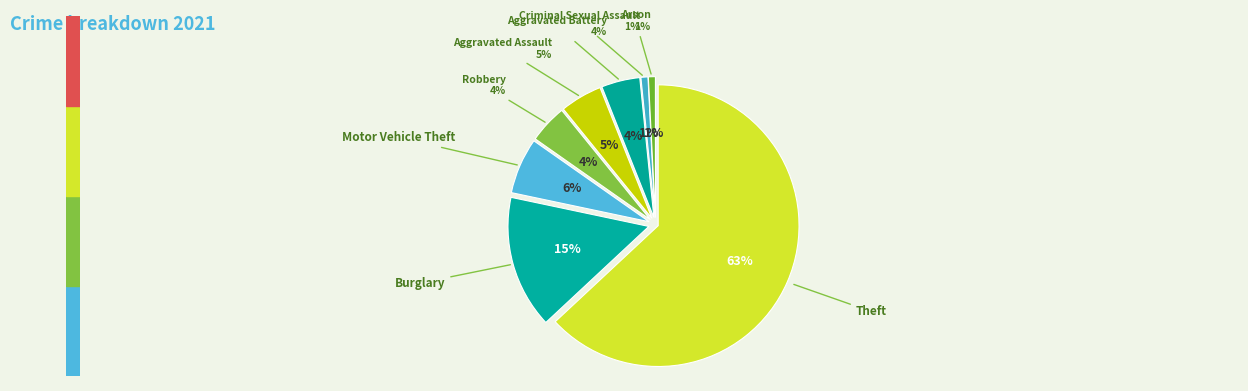

What percentage is NOT represented by Aggravated Battery?

95.6%